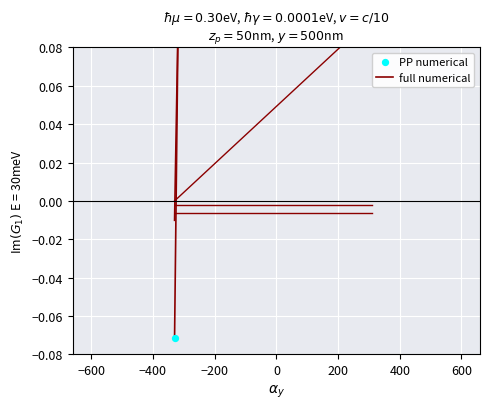

Which series contains the lowest Y value?

PP numerical